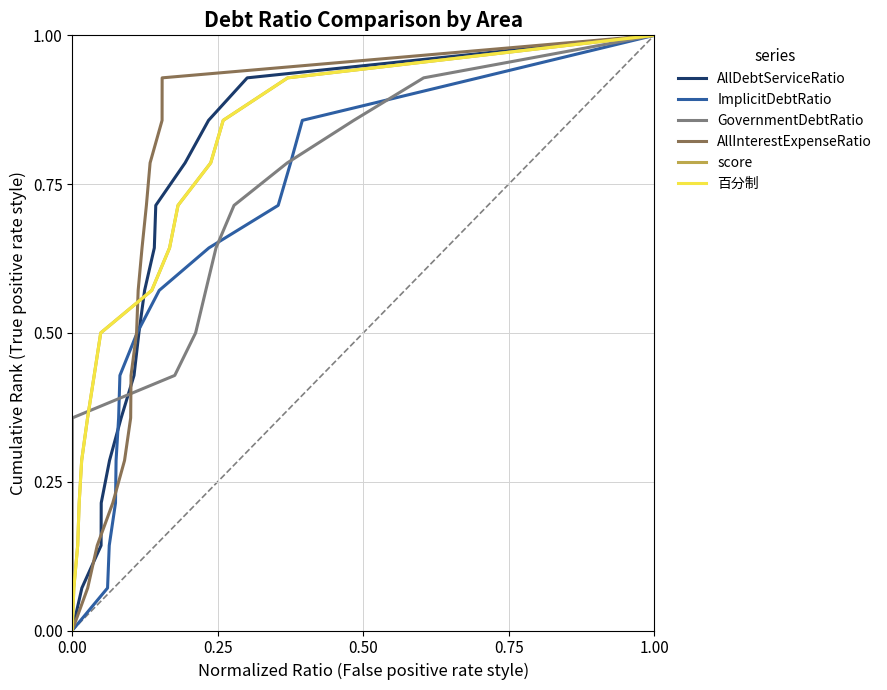

What is the value of the AllInterestExpenseRatio point at the 11th from the left?

0.7